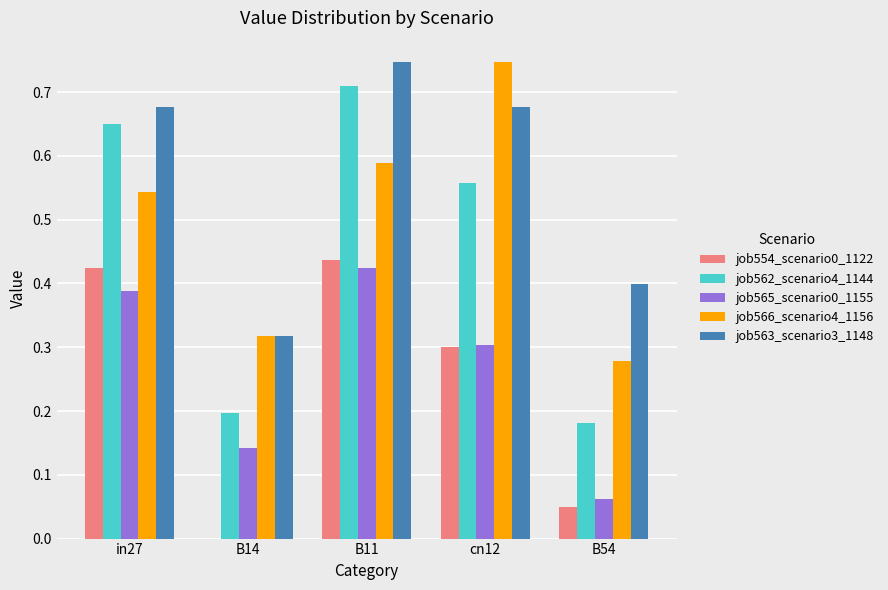

Count the number of data series in this chart.

5